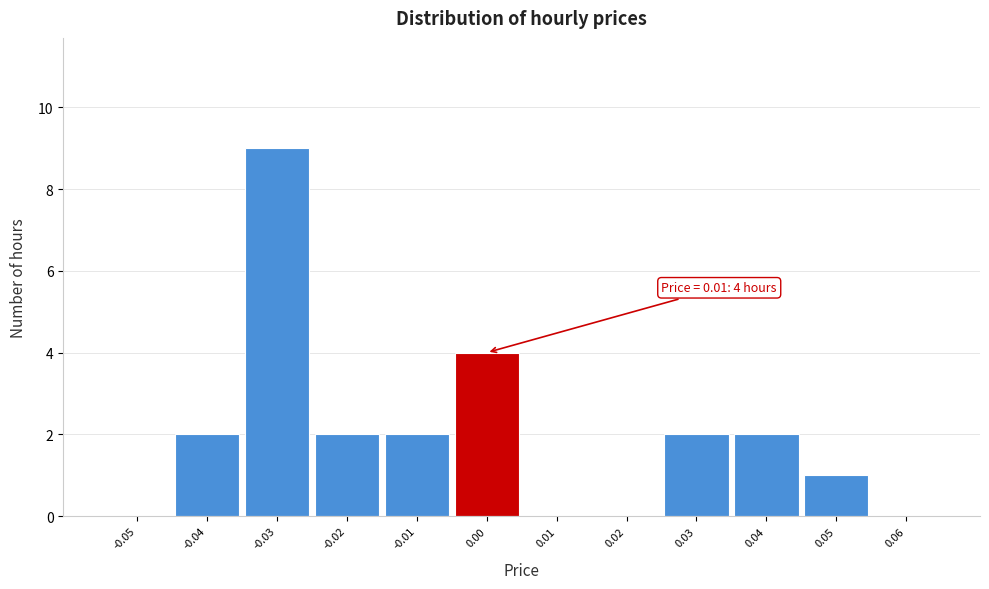

Reading left to right, list all the values displayed in this chart.

-0.05=0	-0.04=2	-0.03=9	-0.02=2	-0.01=2	0.00=4	0.01=0	0.02=0	0.03=2	0.04=2	0.05=1	0.06=0